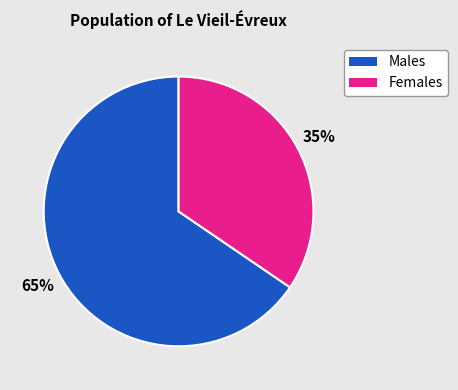

Does any single category account for the majority?

Yes